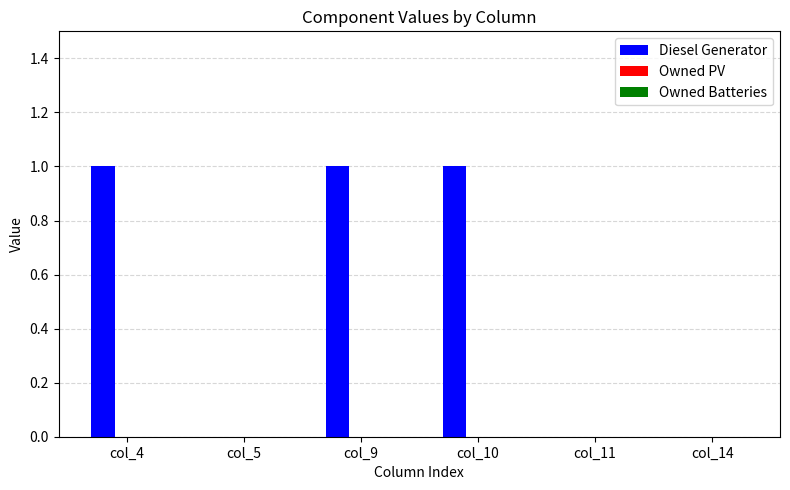

True or false: the data shows 2 at col_10.

False